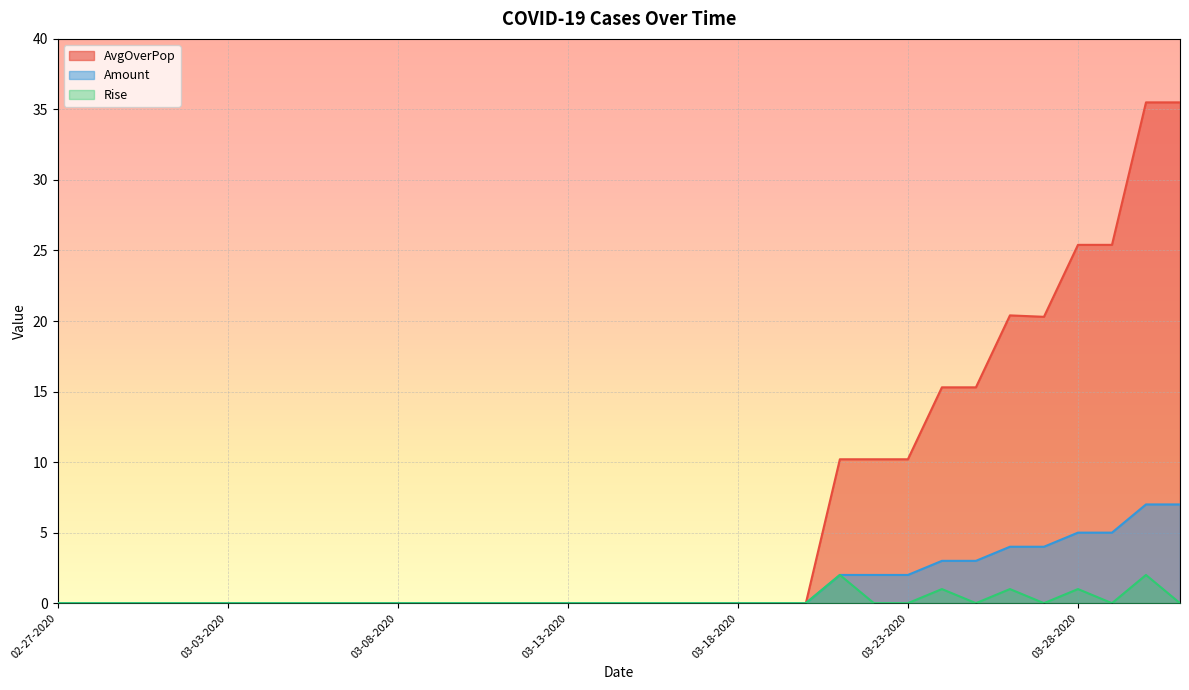

Is the value of AvgOverPop at 03-13-2020 greater than the value of Rise at 03-27-2020?

No